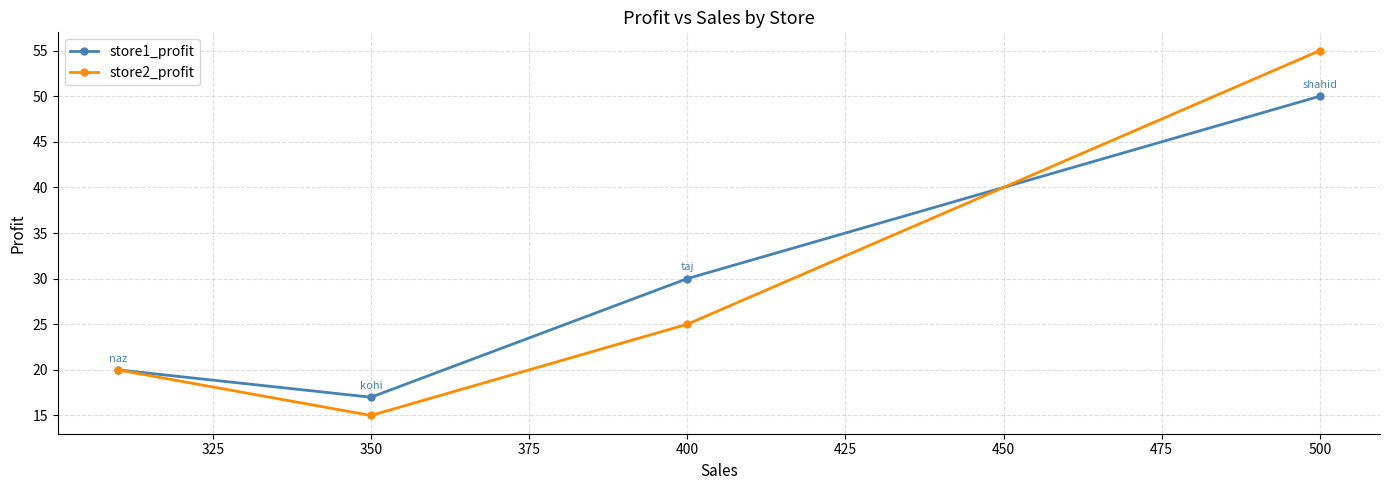

Reading left to right, list all the values displayed in this chart.

store1_profit: 20	17	30	50
store2_profit: 20	15	25	55